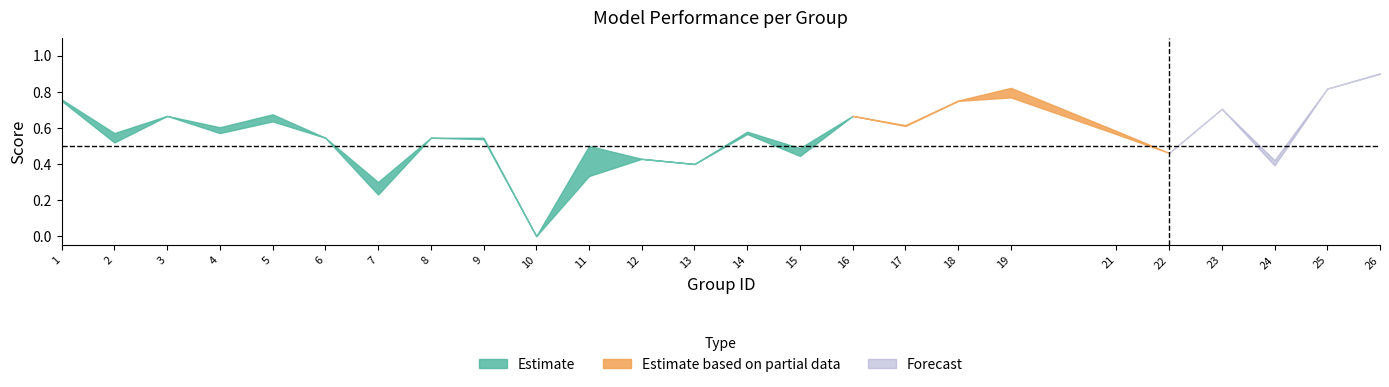

How many values in the f1 series exceed 0?

24